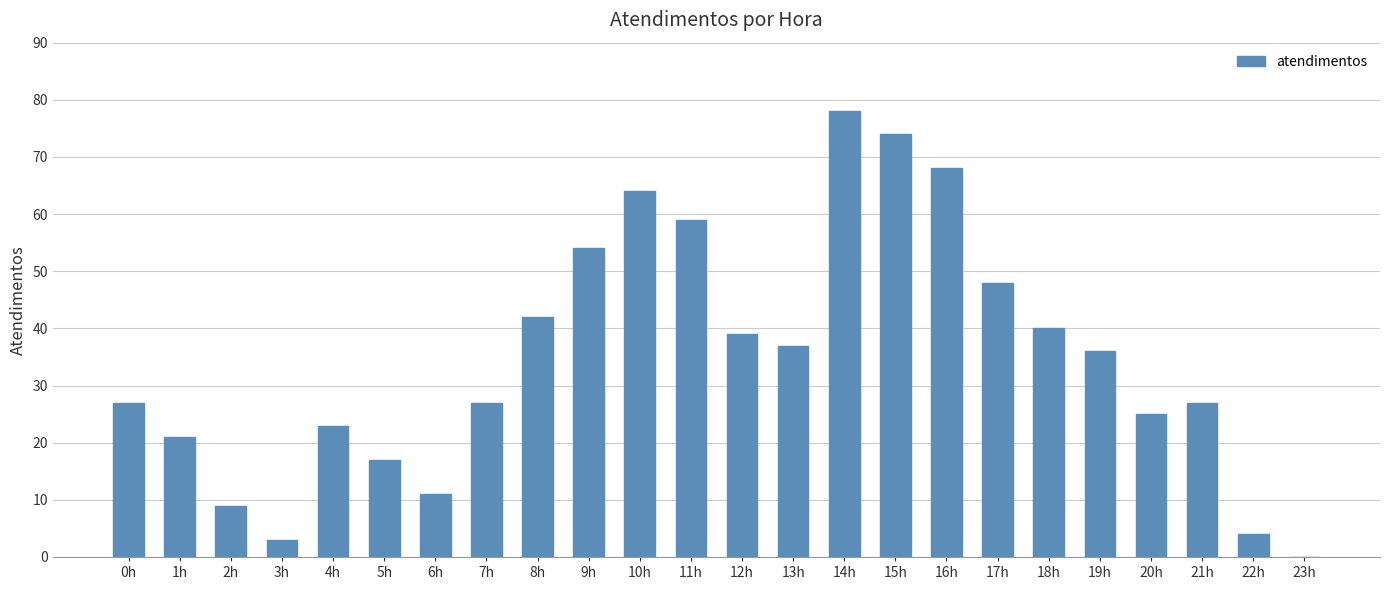

Are the bars grouped side by side (vs. stacked)?

No